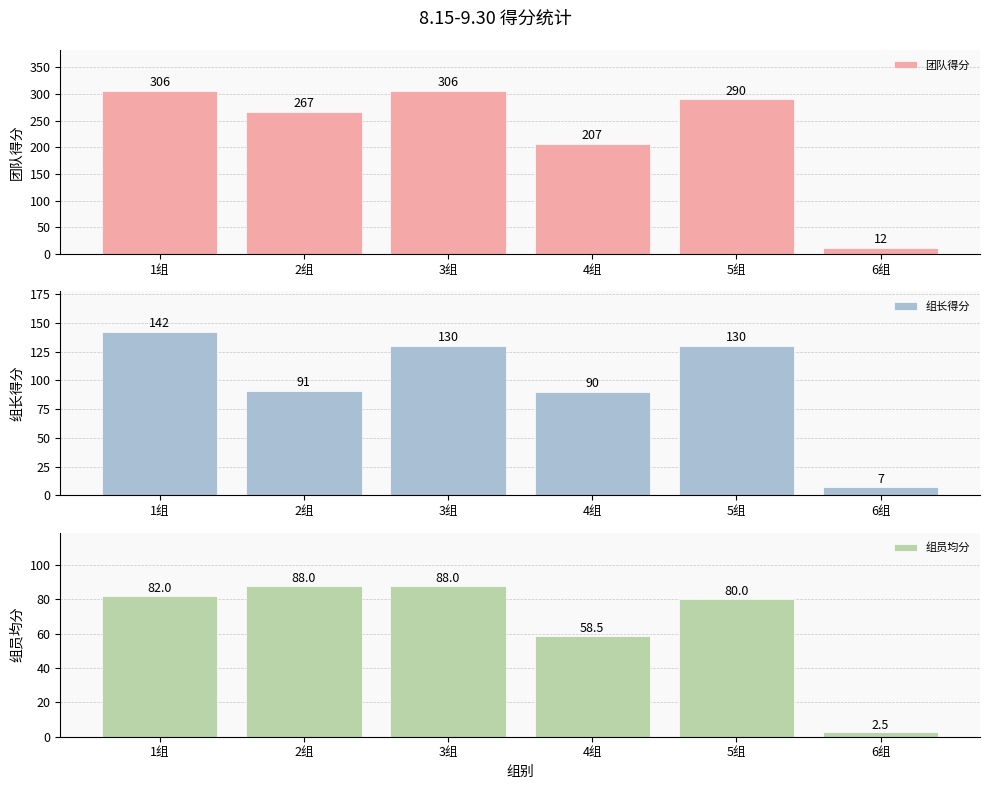

What is the total value across all series at 5组?

500.0